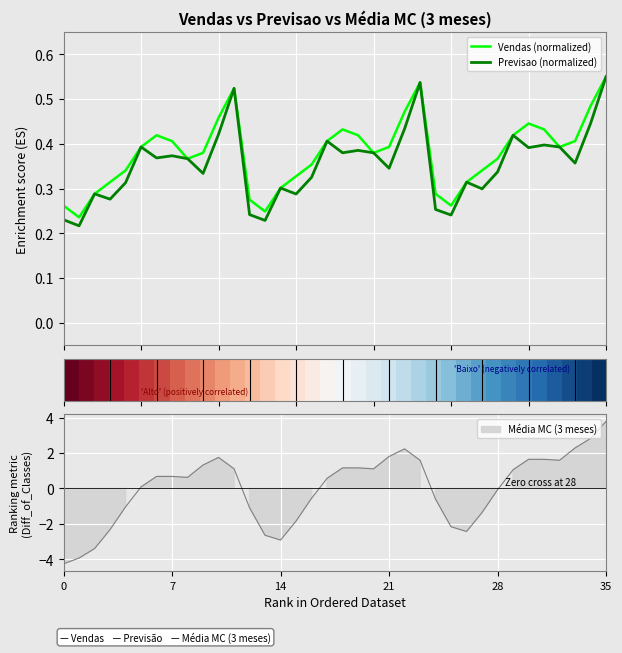

What is the difference between the Vendas (normalized) values at 8 and 14?

0.1